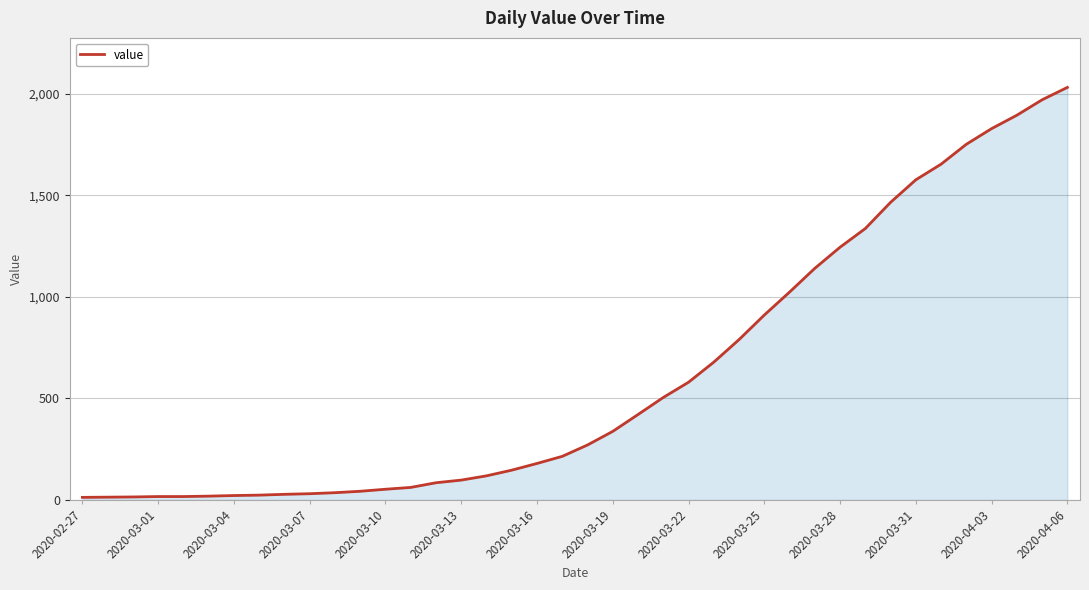

Count the number of categories in the chart.

40